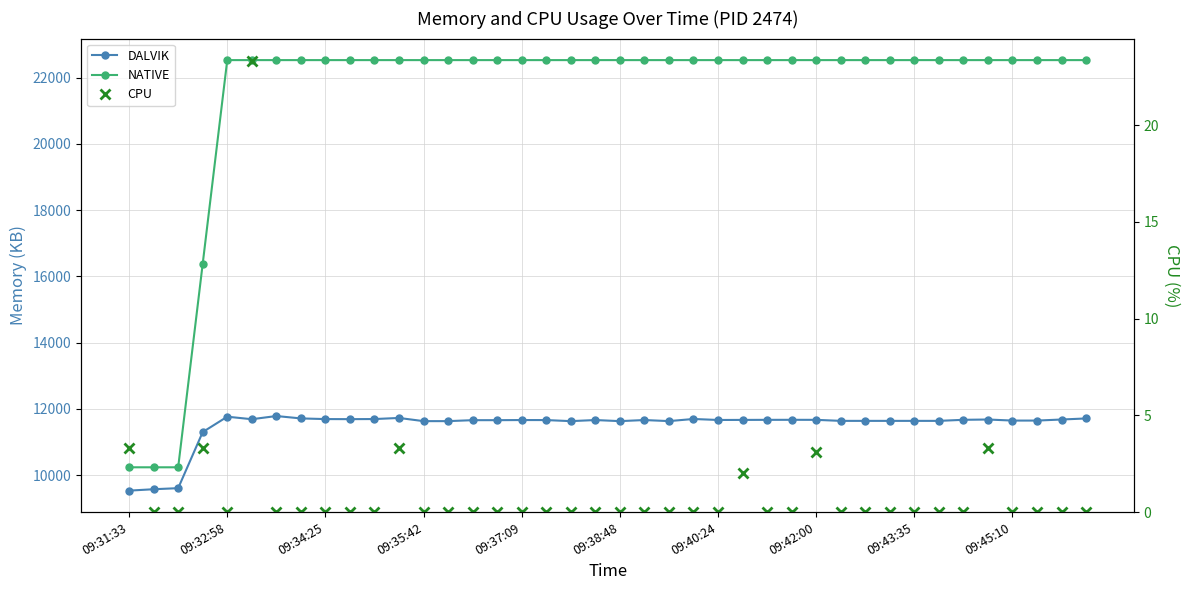

True or false: DALVIK and CPU intersect in this chart.

False